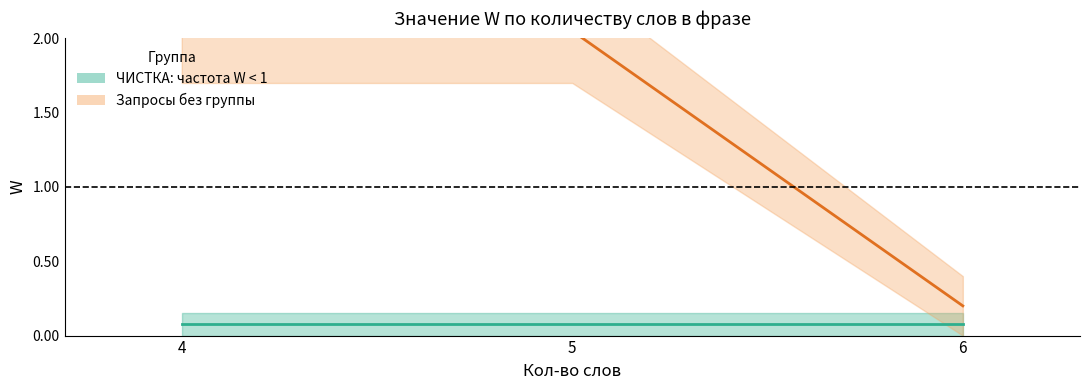

Rank the series by their average value, from highest to lowest.

Запросы без группы, ЧИСТКА: частота W < 1